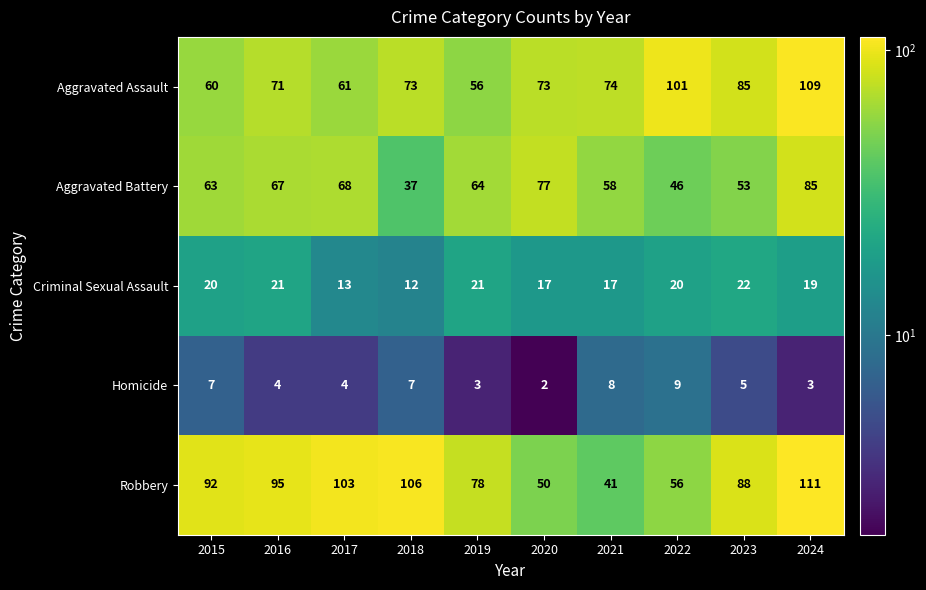

What is the approximate value of Robbery at 2019?

78